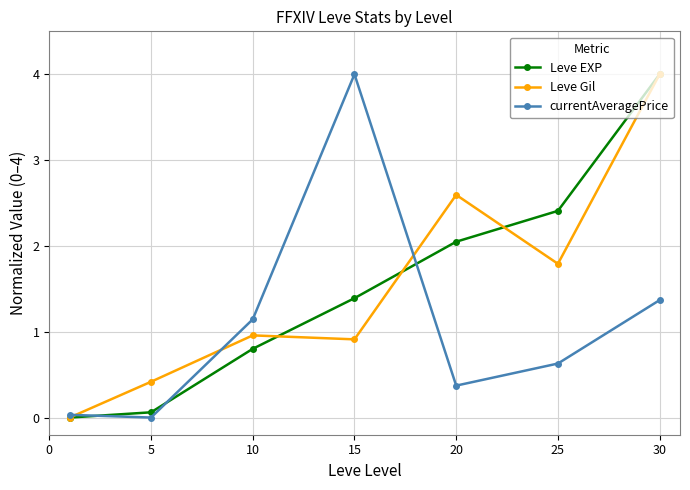

What is the value of the Leve Gil point at the 3rd from the left?

1.0